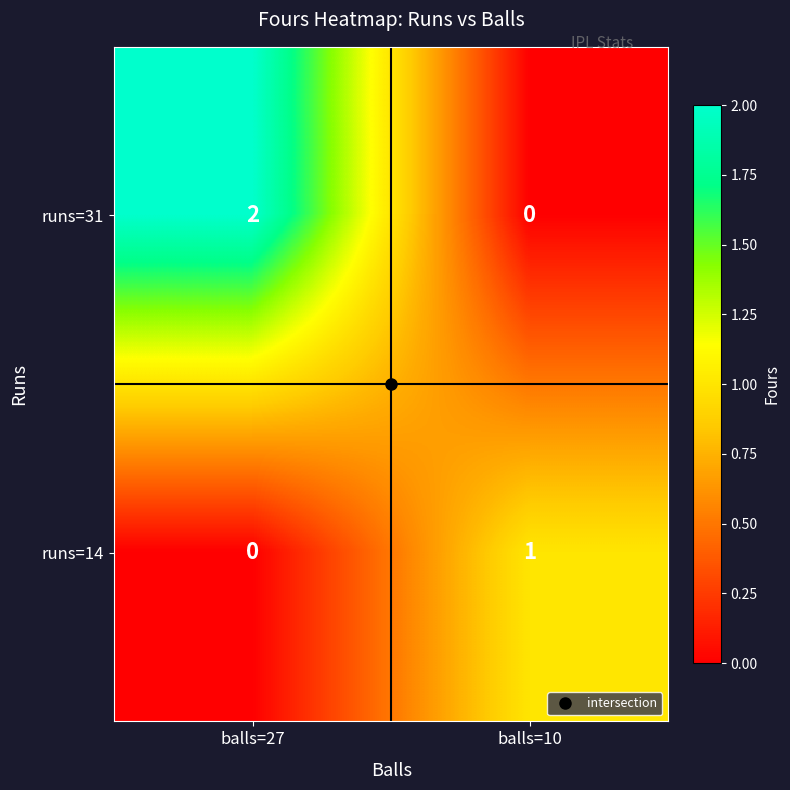

Which category has the lowest value in the runs=31 series?

balls=10